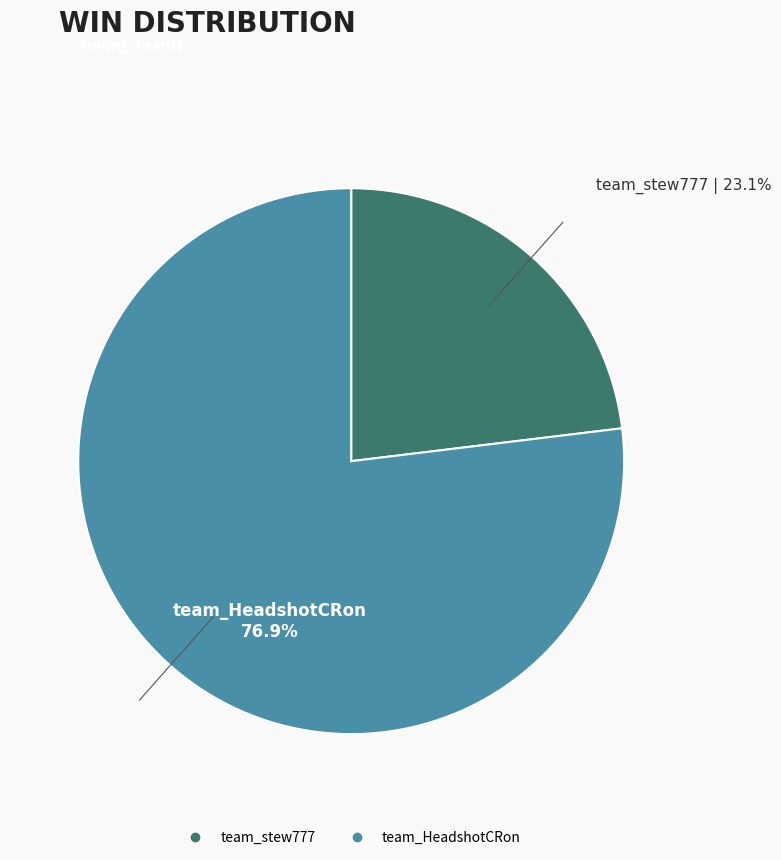

Rank the categories by value from lowest to highest.

team_stew777, team_HeadshotCRon